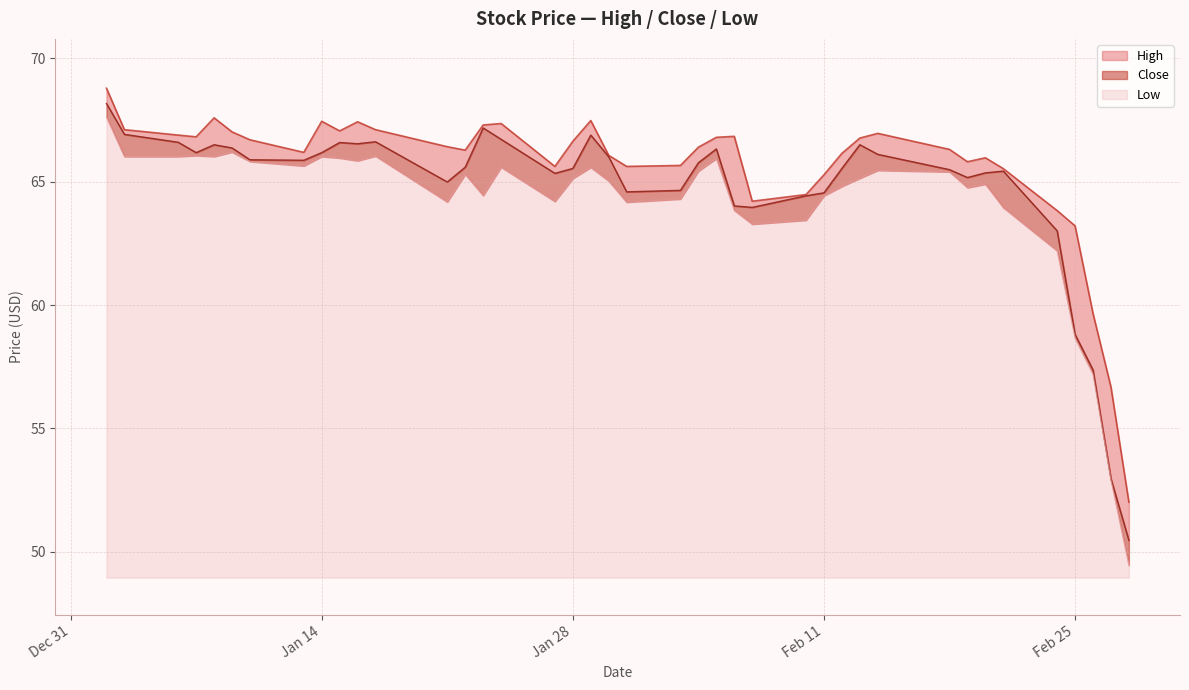

Read the Low value at 2020-01-13.

65.6